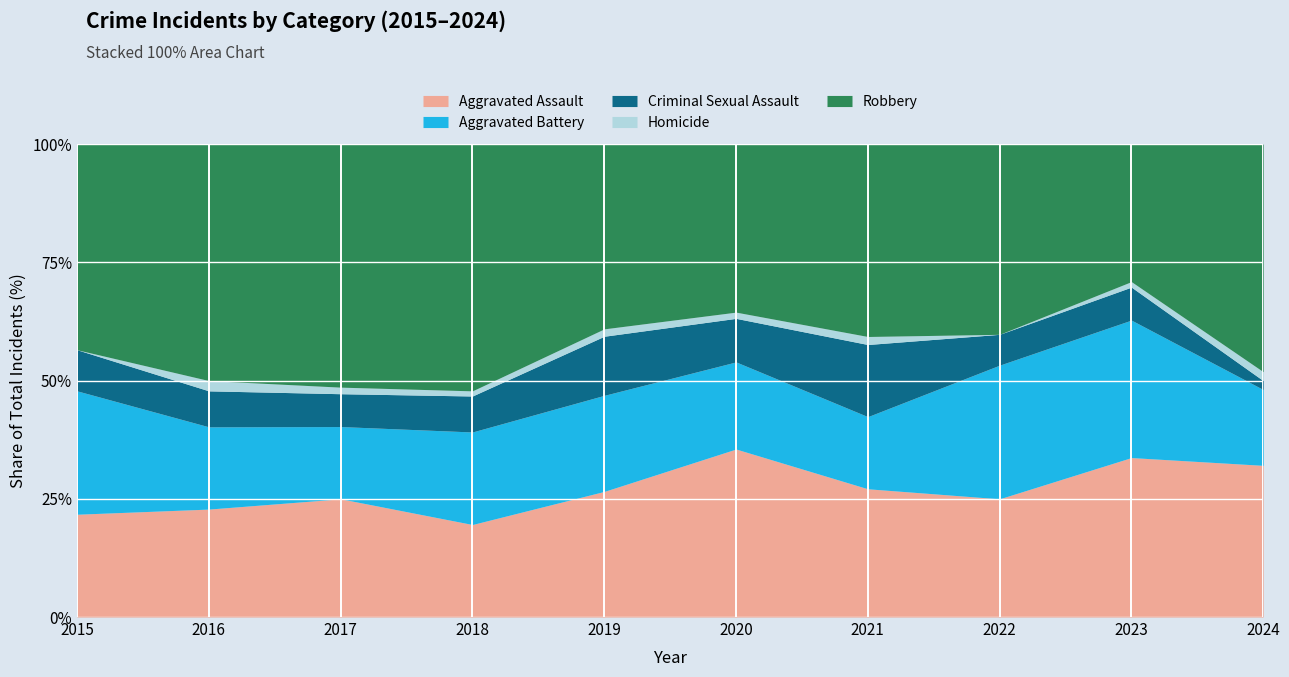

At which category does Criminal Sexual Assault reach its first local valley?

2017